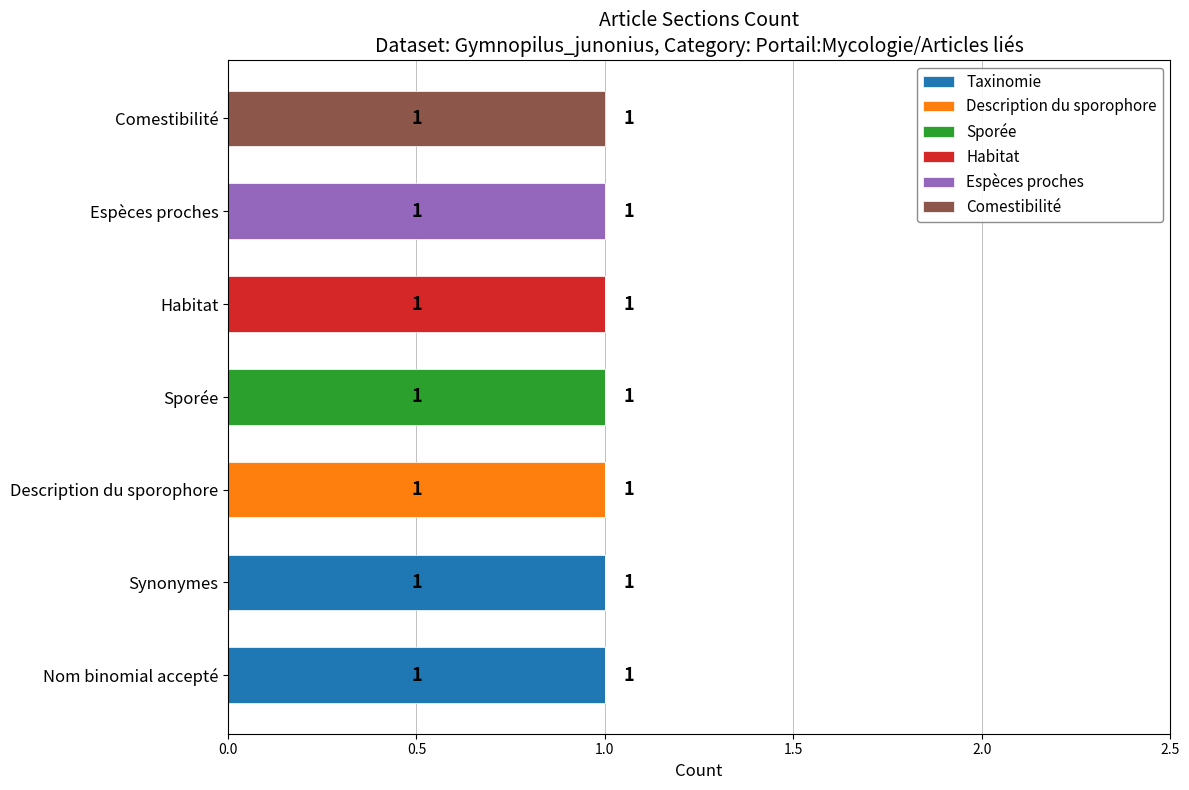

The Taxinomie series shows 2 at Synonymes. True or false?

False